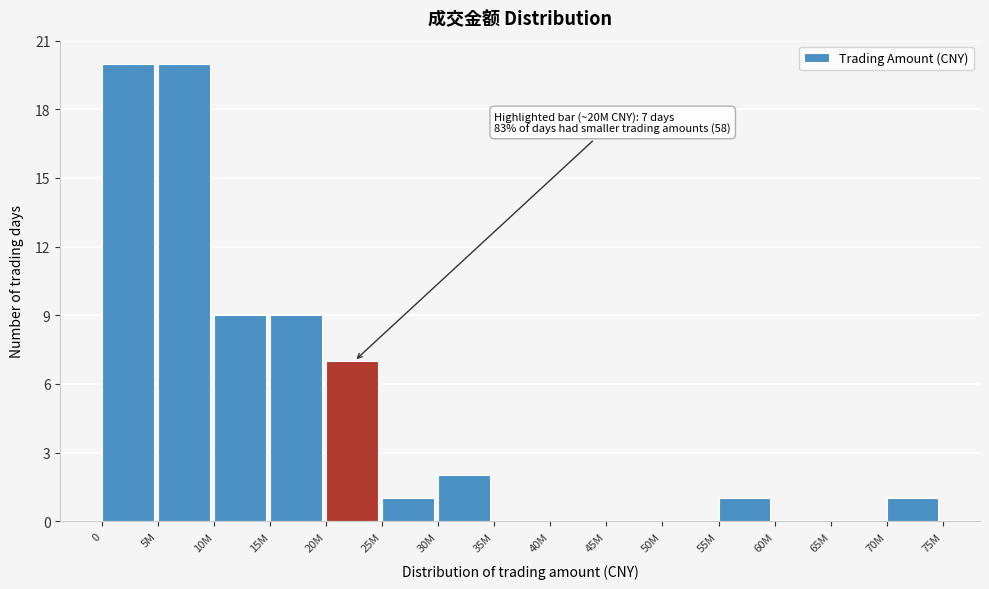

Reading right to left, transcribe all the data shown in this chart.

70M=1	65M=0	60M=0	55M=1	50M=0	45M=0	40M=0	35M=0	30M=2	25M=1	20M=7	15M=9	10M=9	5M=20	0=20